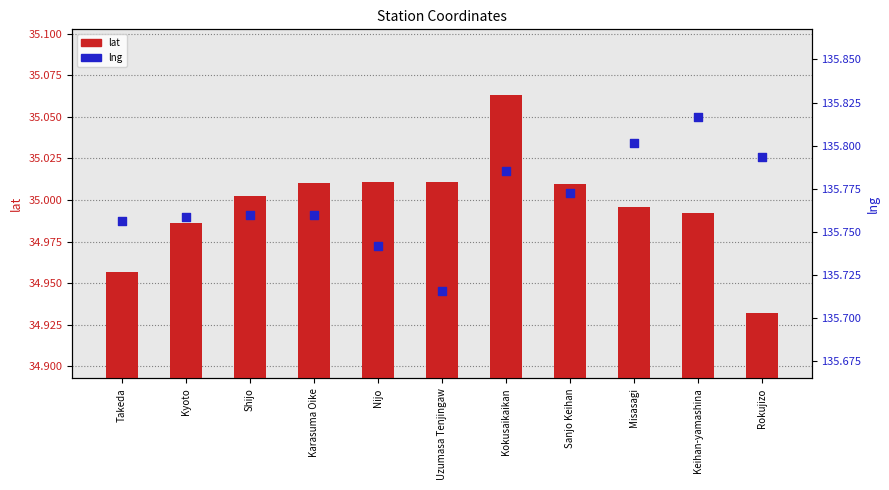

At which category is the sum across all series the highest?

Kokusaikaikan